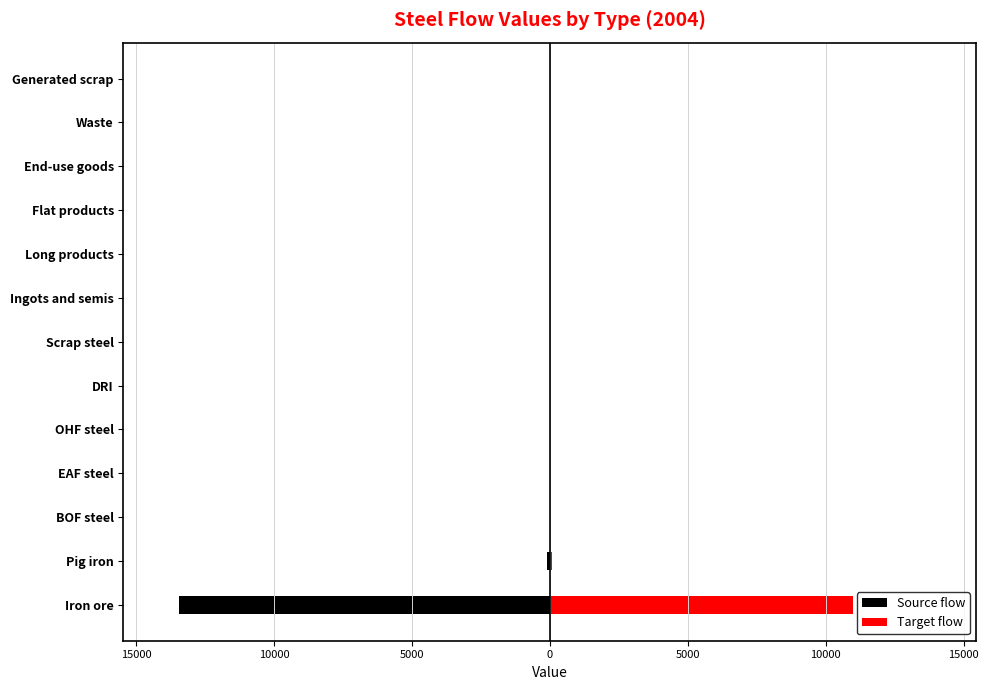

The Source flow series shows -4332.9 at Flat products. True or false?

False